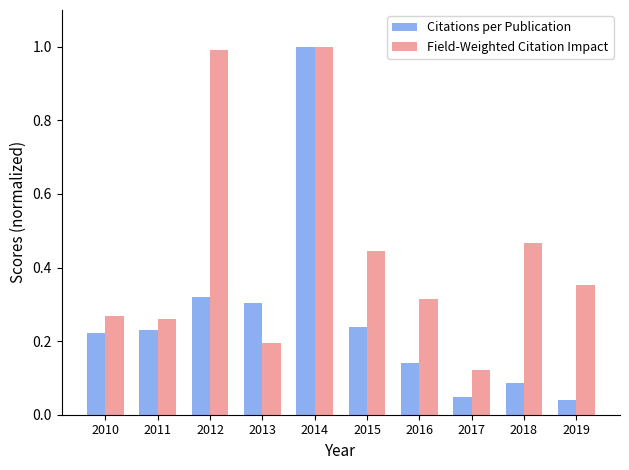

What is the sum of all Citations per Publication values?

2.6